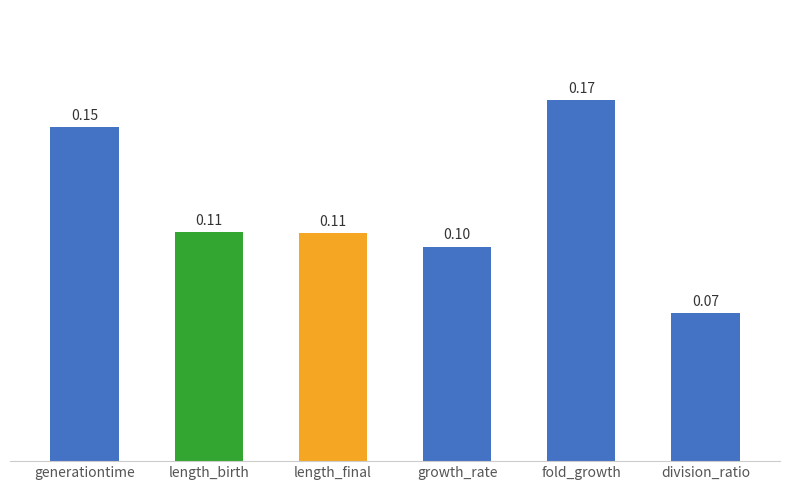

What is the sum of the values at growth_rate and fold_growth?

0.3